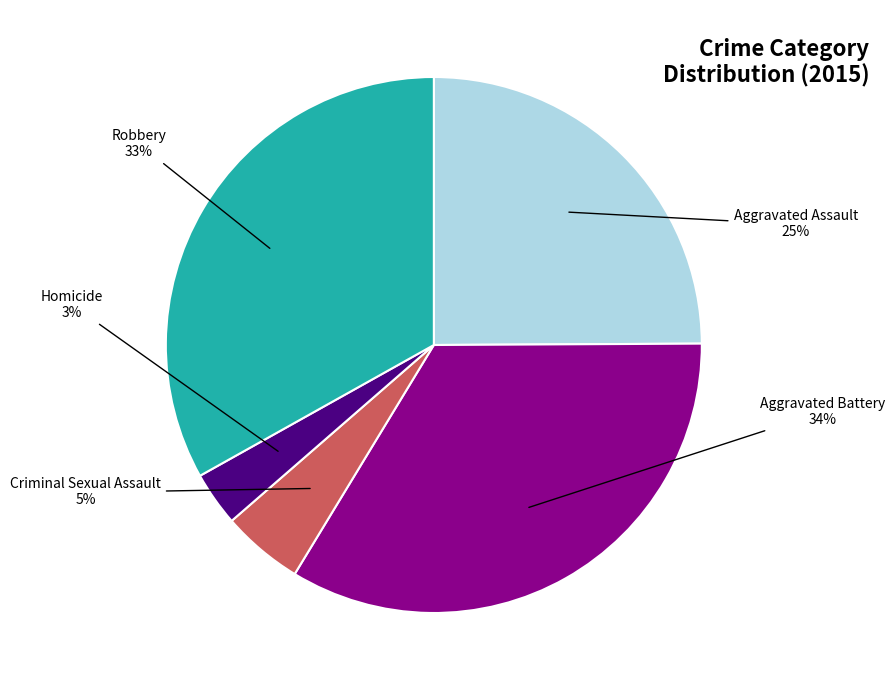

Is there any slice that represents more than half of the pie?

No